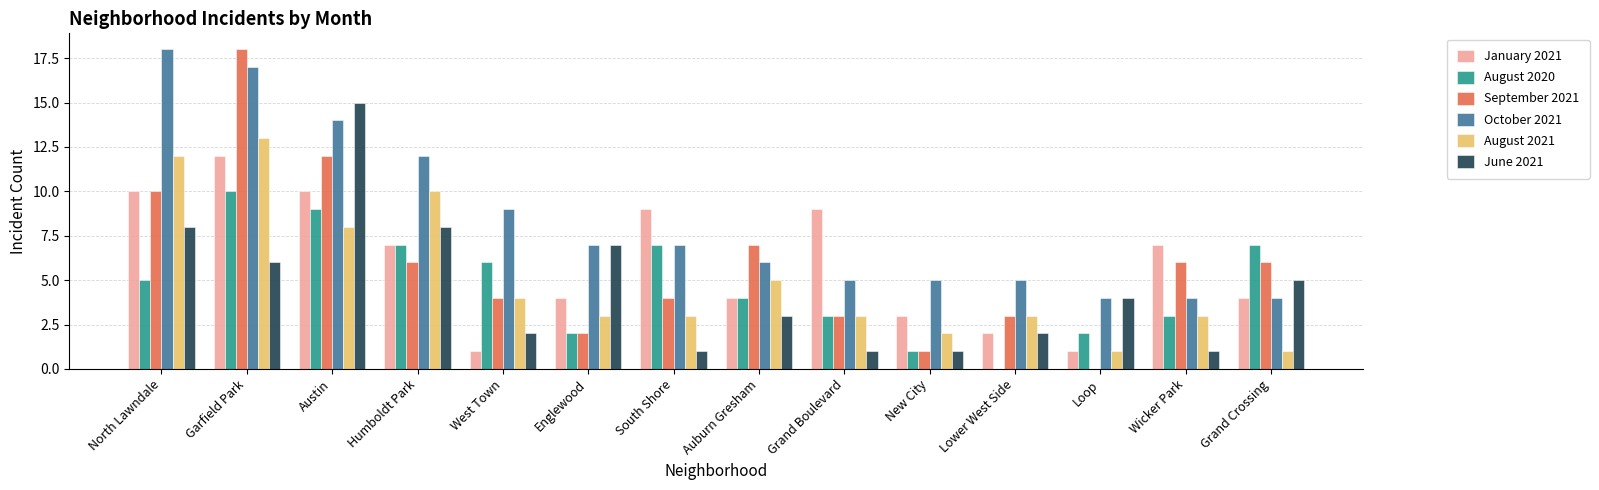

What is the maximum value for September 2021?

18